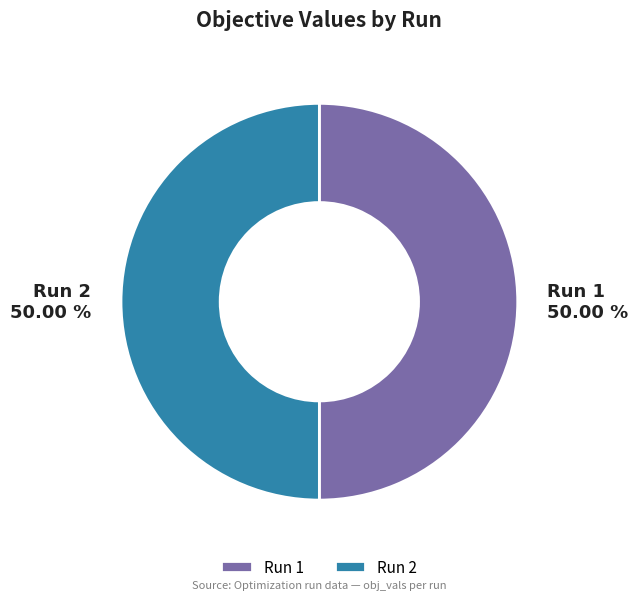

Do Run 1 and Run 2 together represent more than half of the pie?

Yes